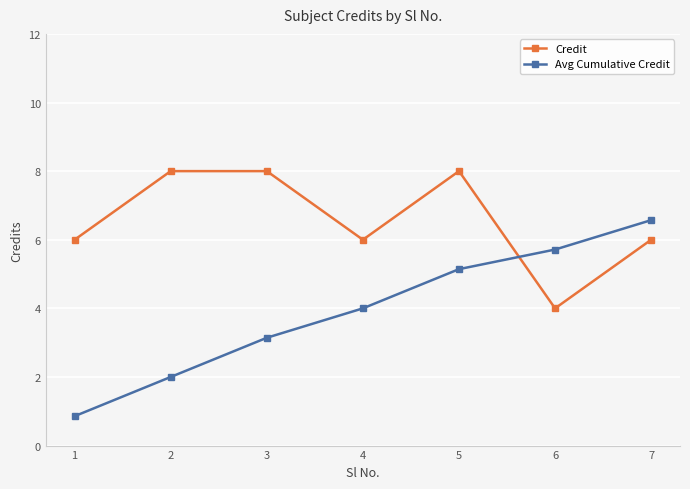

Which series ends up on top after the final intersection of Avg Cumulative Credit and Credit?

Avg Cumulative Credit